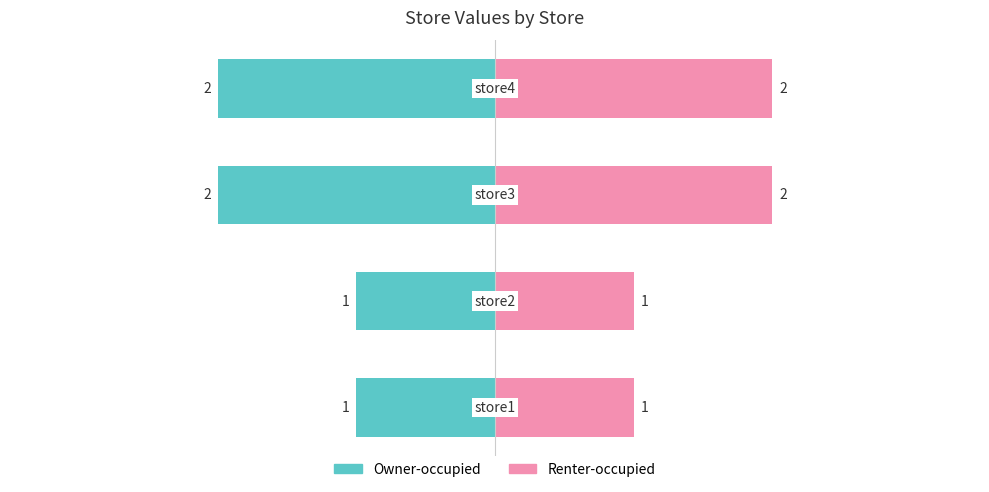

List the labels in order of value, largest first.

store3, store4, store1, store2